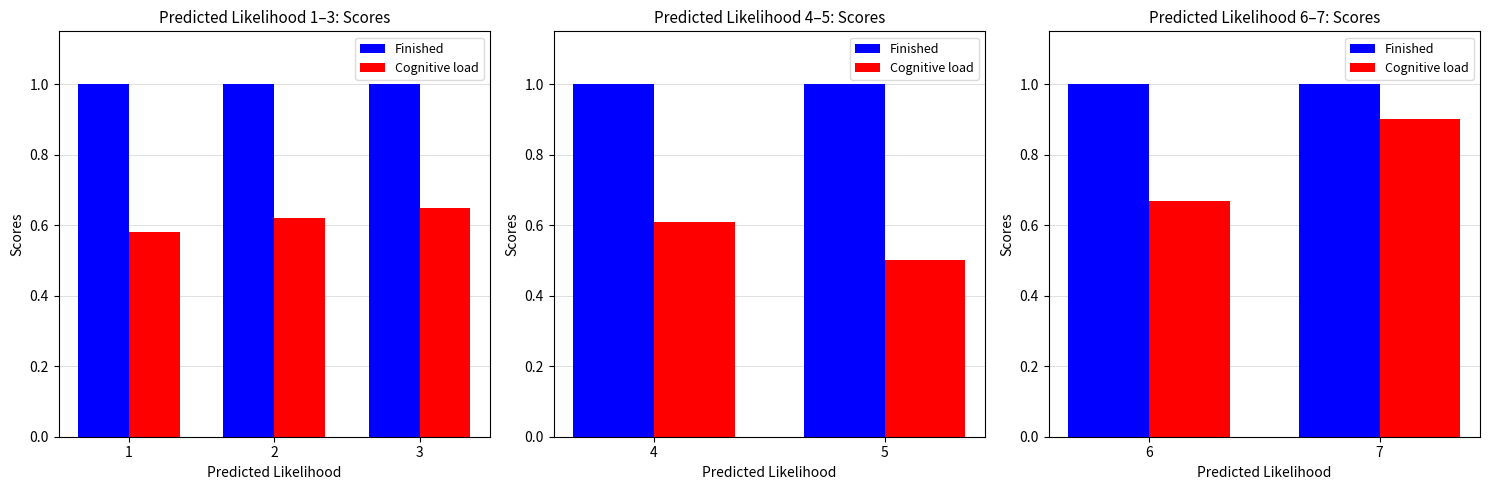

Rank the series by their average value, from lowest to highest.

Cognitive load, Finished